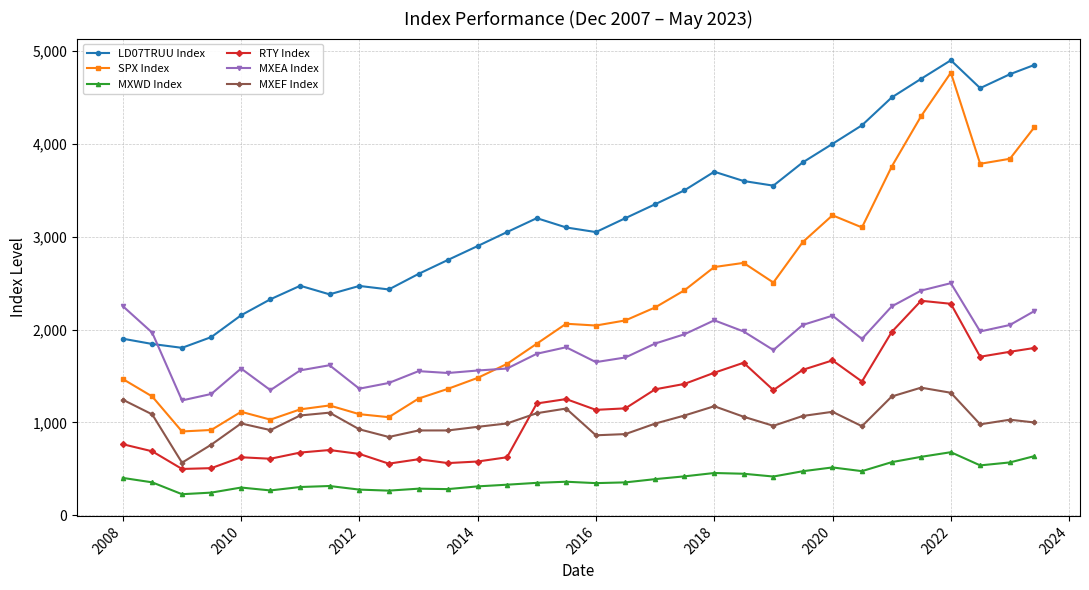

Which series has the widest spread of values?

SPX Index